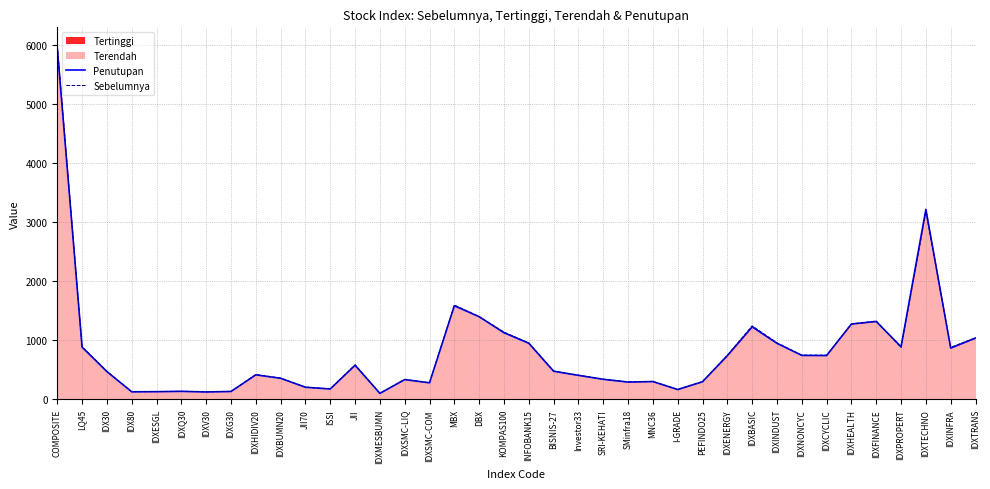

The value of Penutupan at IDXINFRA is 868.9. True or false?

True